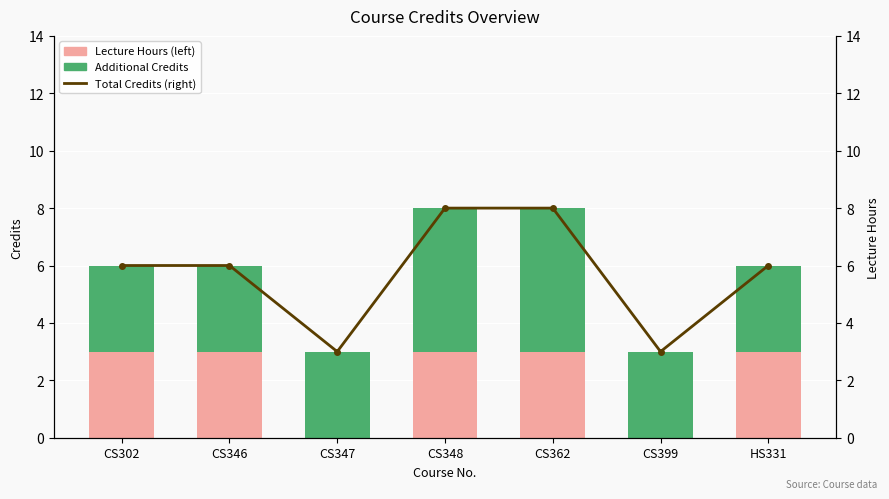

How many distinct data groups are displayed?

3